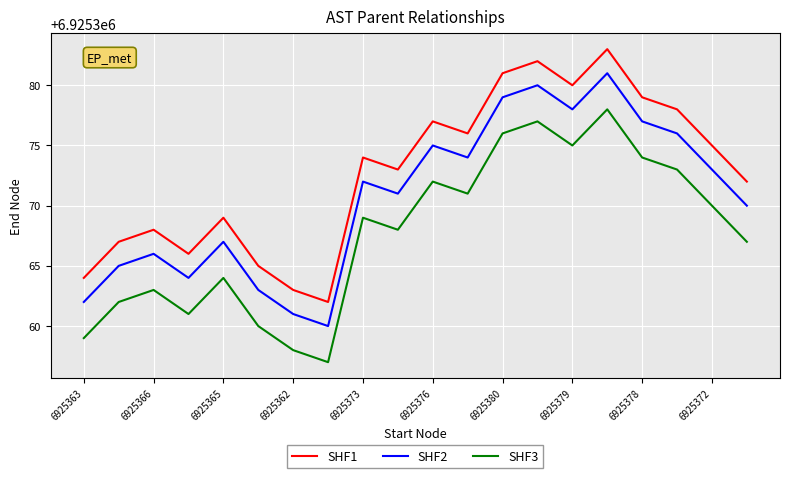

True or false: SHF2 and SHF1 cross at least once.

False